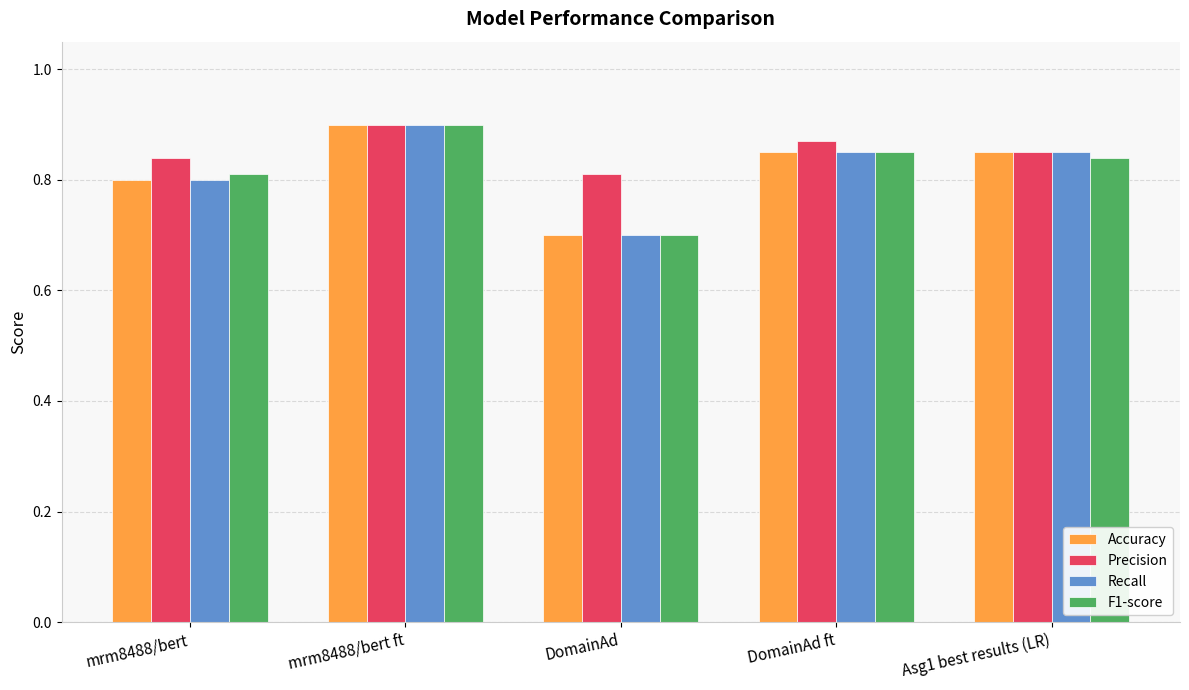

What is the sum of all F1-score values?

4.1